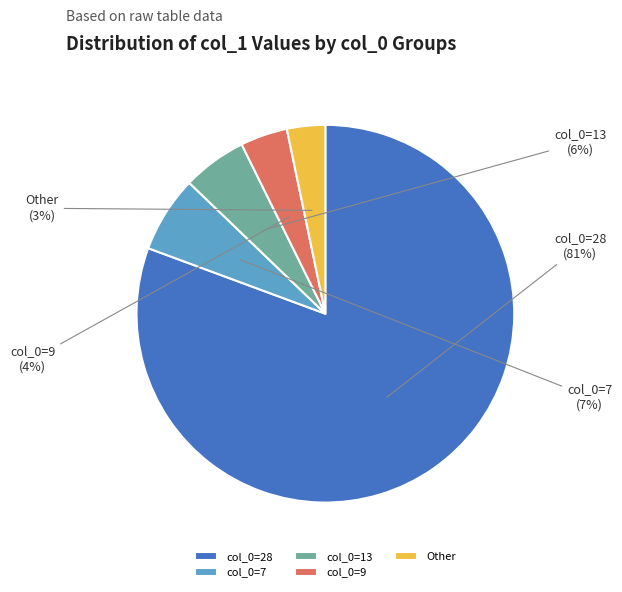

Which slice is the largest?

col_0=28